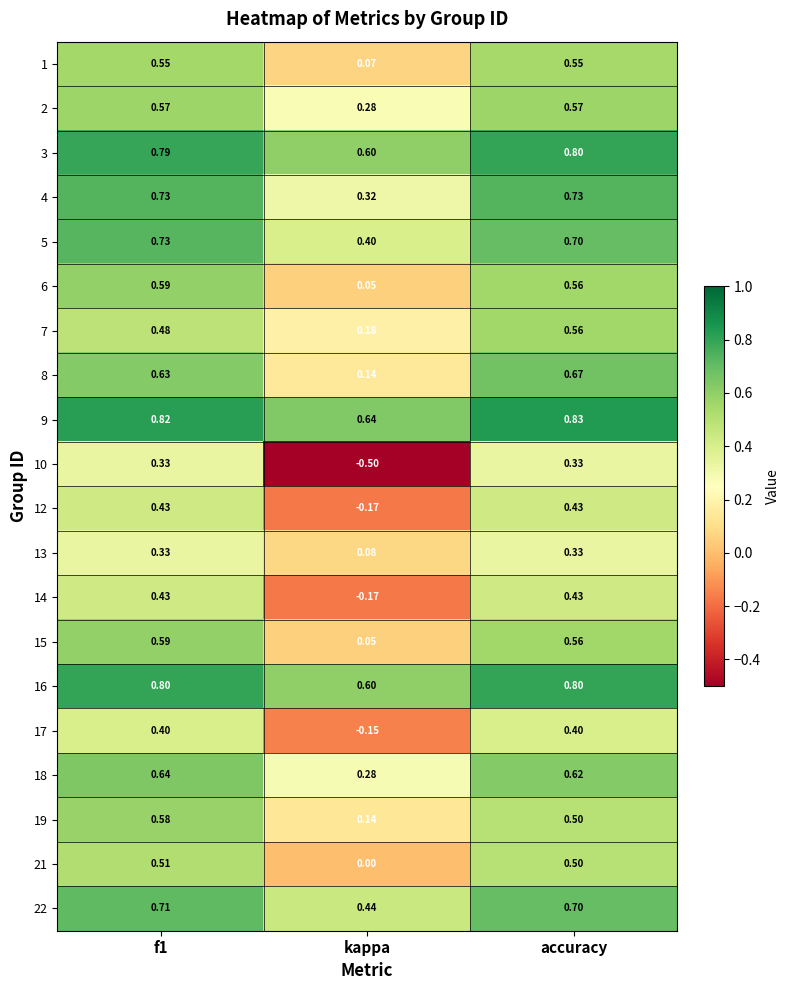

At which label is 2 closest to 0?

kappa